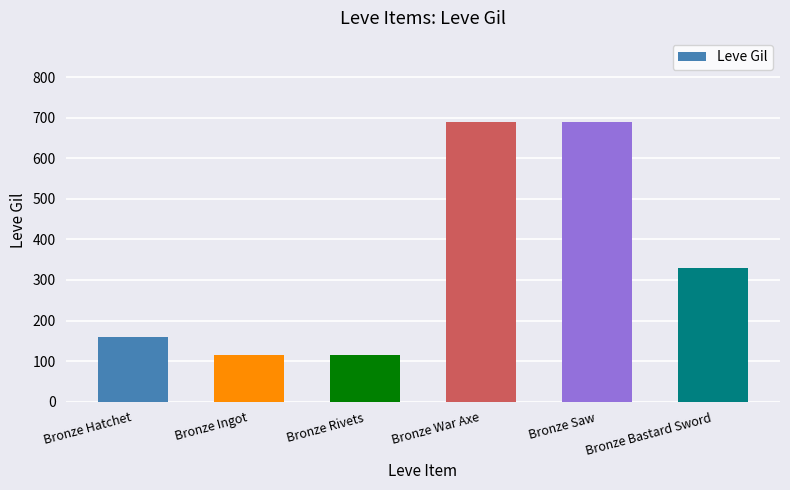

True or false: the data shows 114 at Bronze Ingot.

True